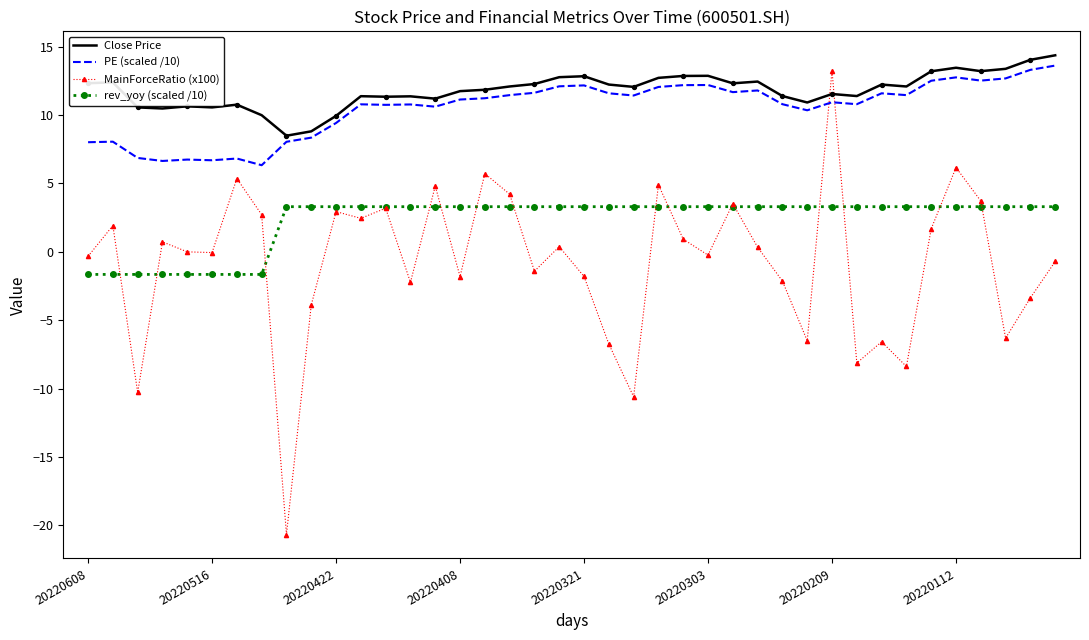

Which series has the widest spread of values?

MainForceRatio (x100)